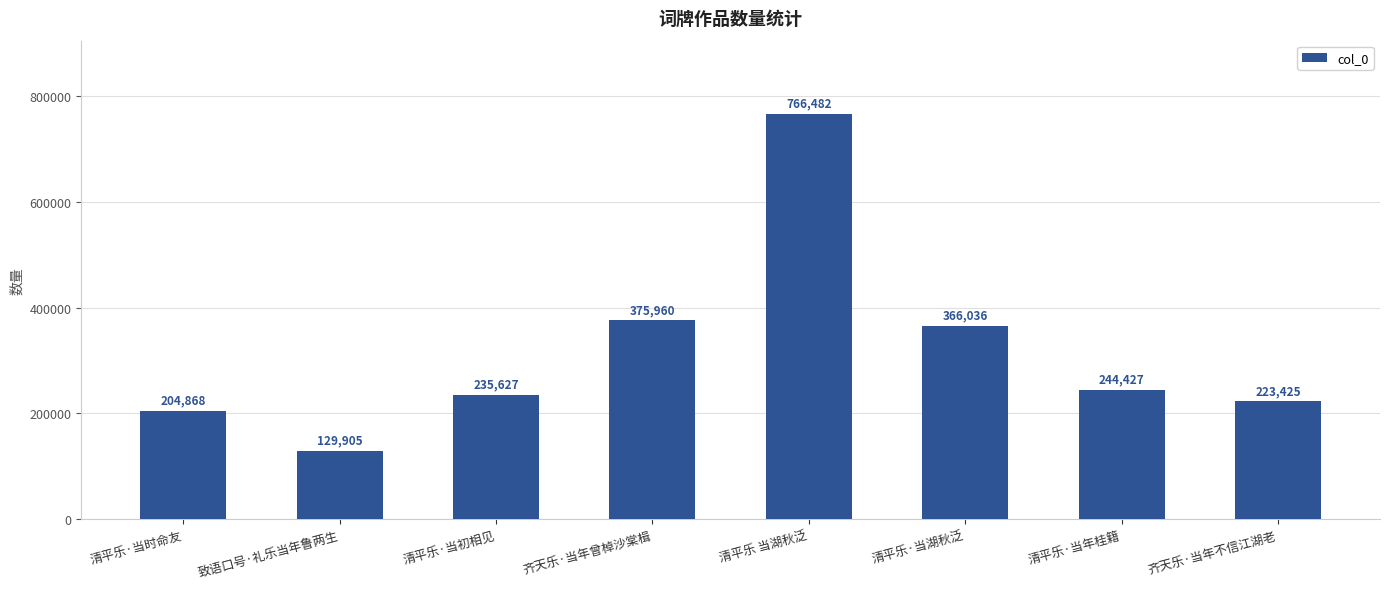

Rank the categories by value from lowest to highest.

致语口号·礼乐当年鲁两生, 清平乐·当时命友, 齐天乐·当年不信江湖老, 清平乐·当初相见, 清平乐·当年桂籍, 清平乐·当湖秋泛, 齐天乐·当年曾棹沙棠楫, 清平乐 当湖秋泛